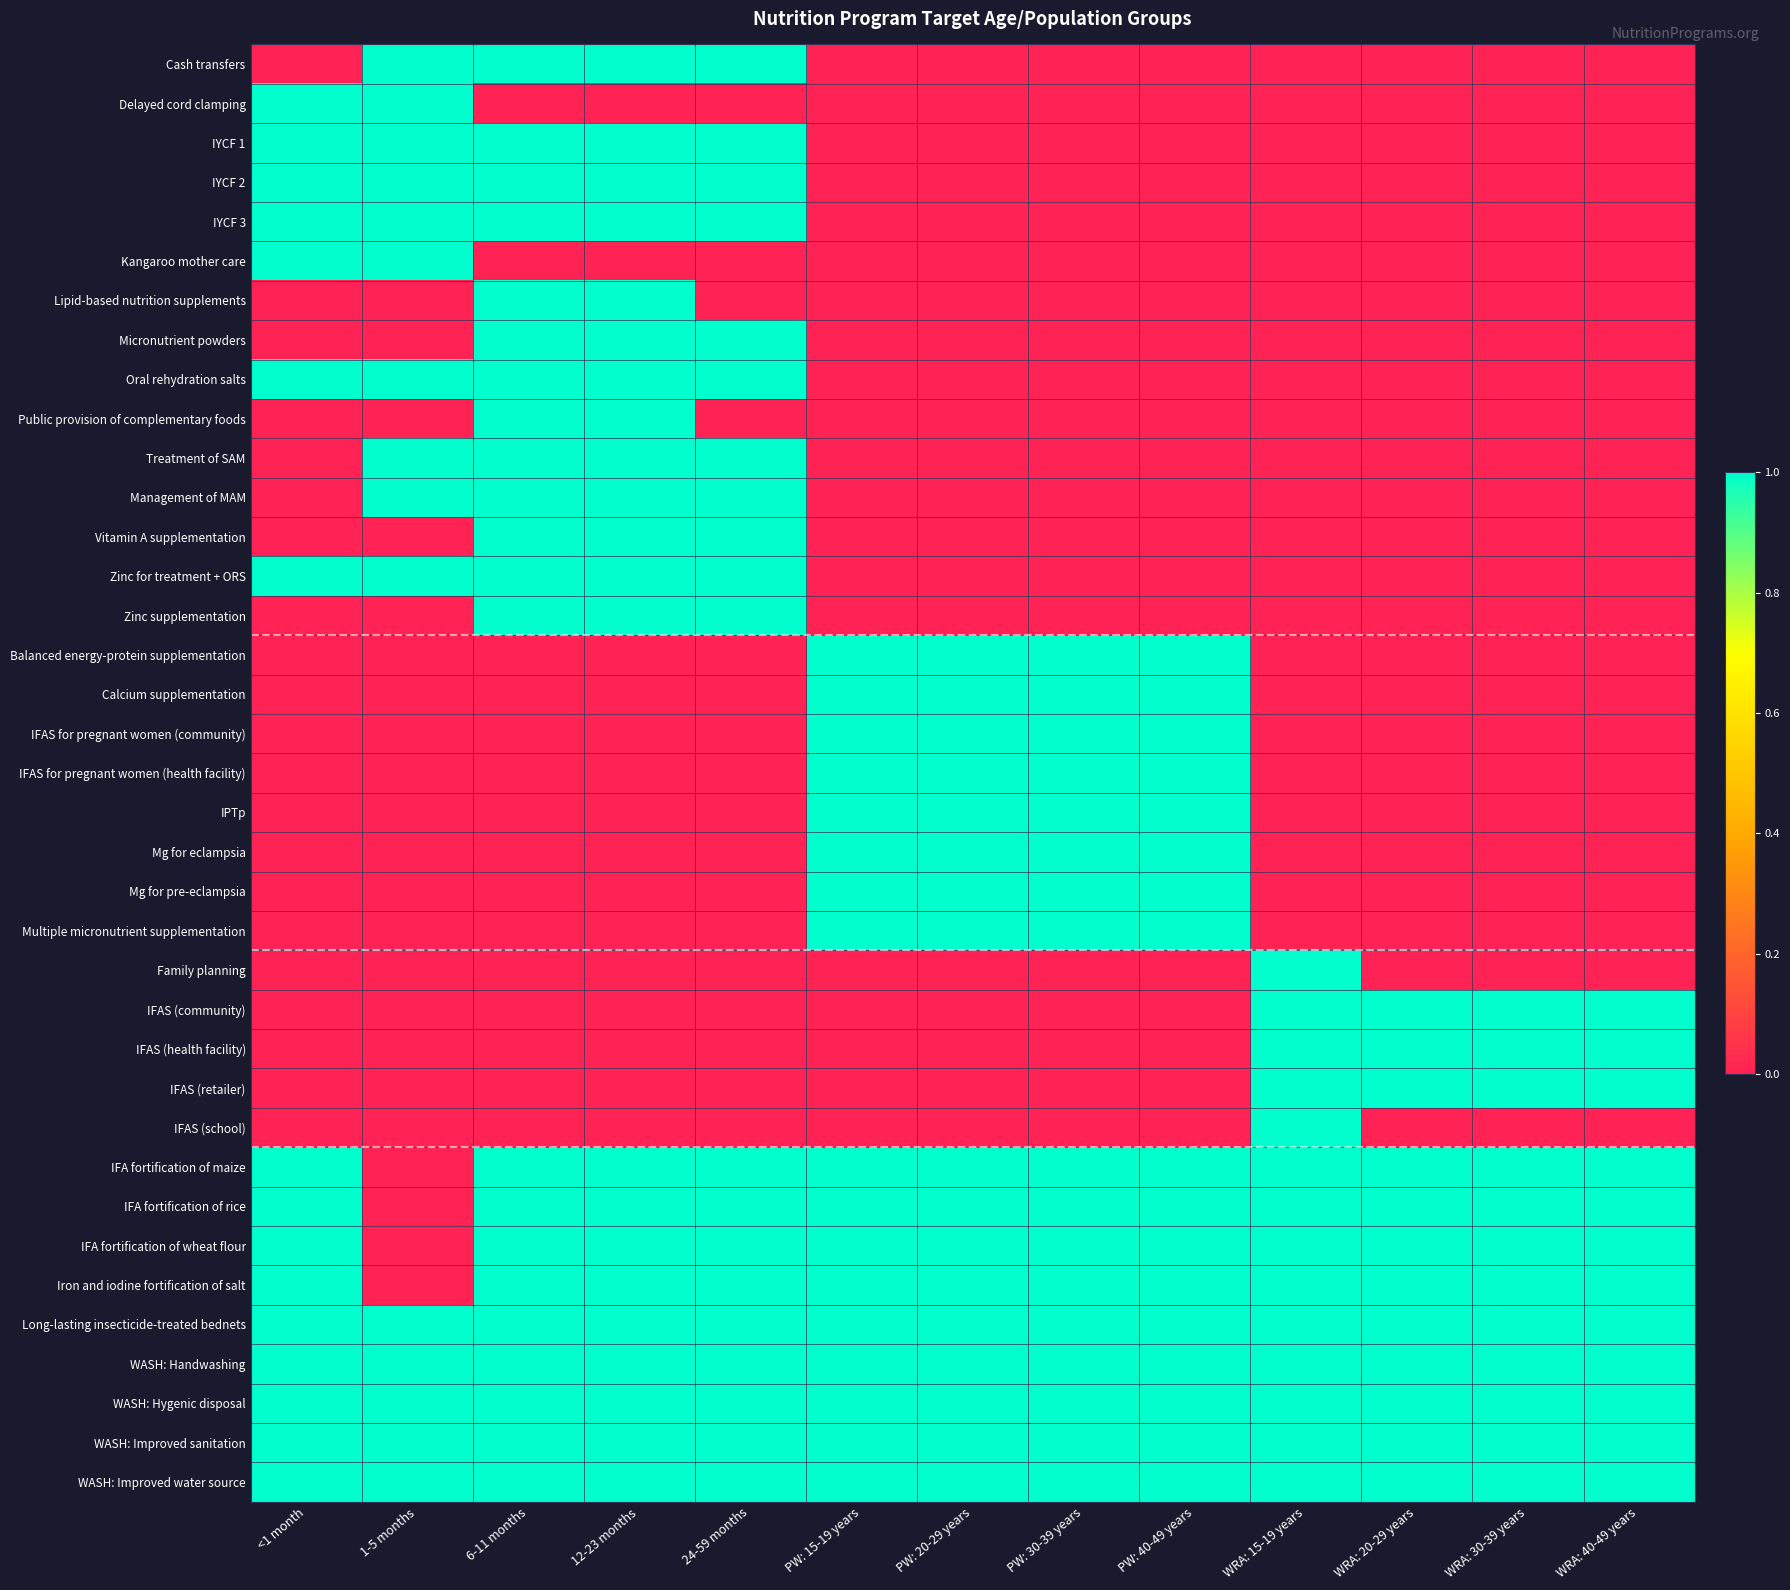

Between PW: 15-19 years and 1-5 months, which is larger?

1-5 months